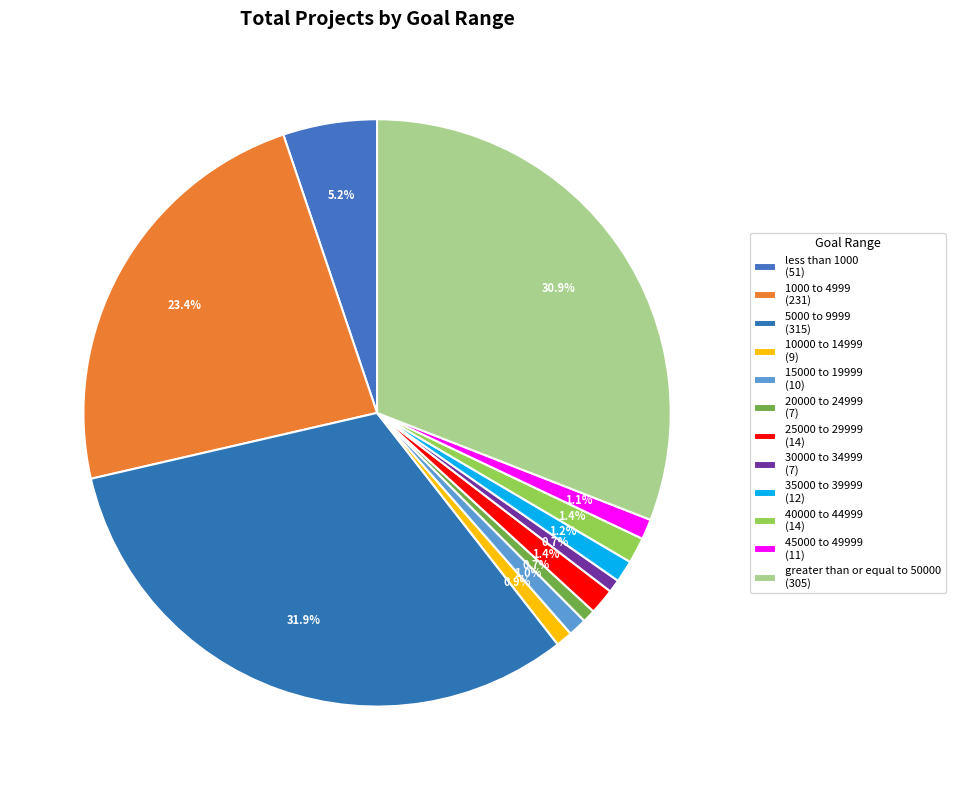

Is it true that 15000 to 19999 is 1% of the pie?

True